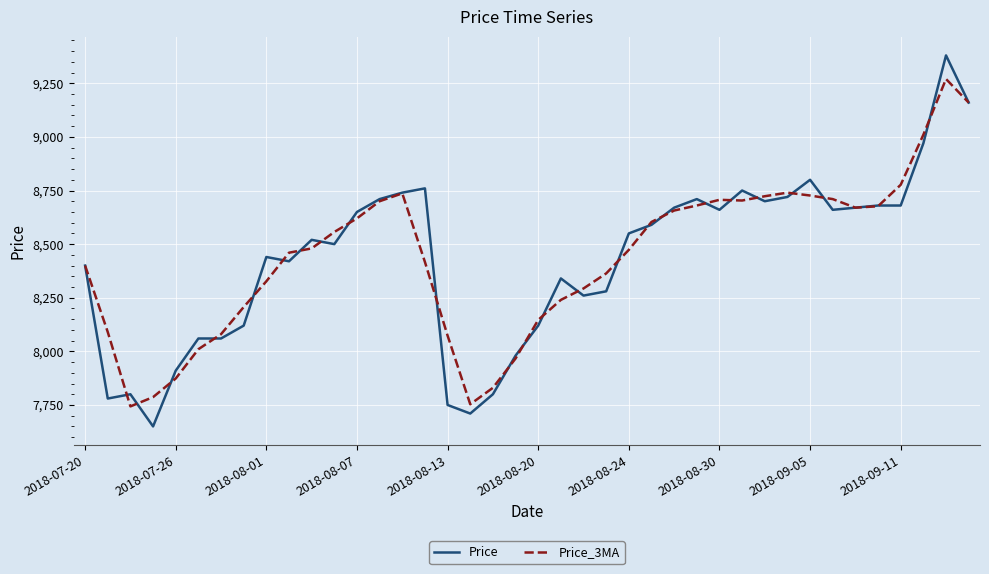

What is the greatest value displayed?

9380.0